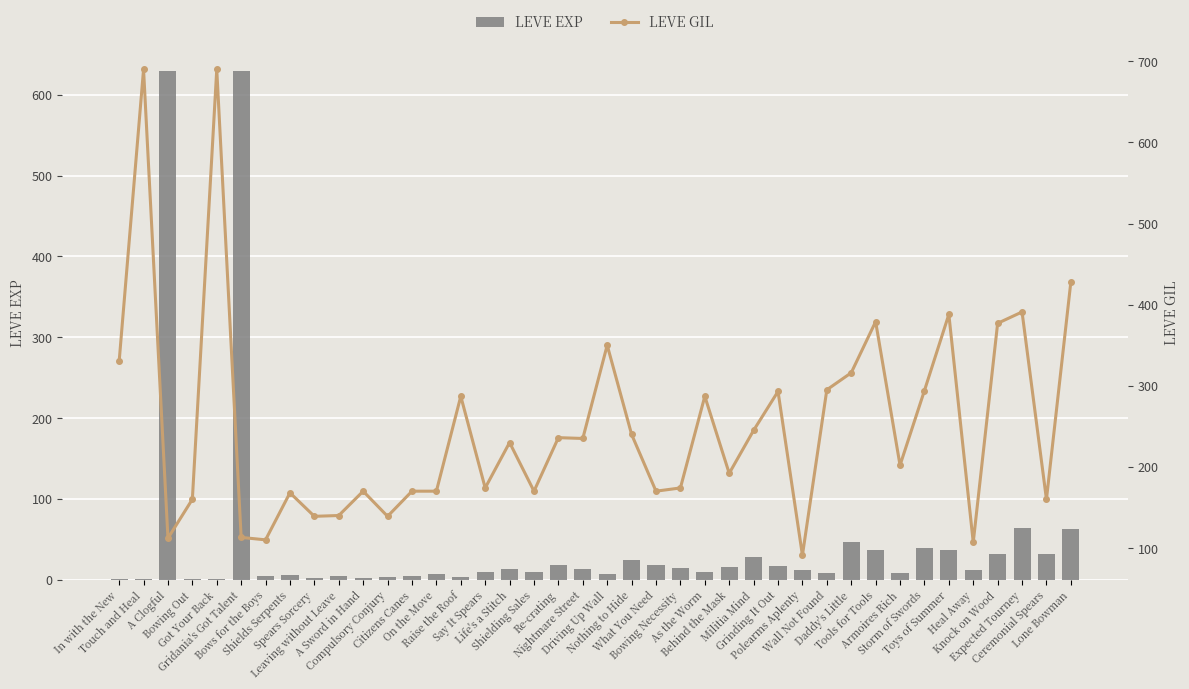

What are all the series names shown in the legend?

LEVE EXP, LEVE GIL